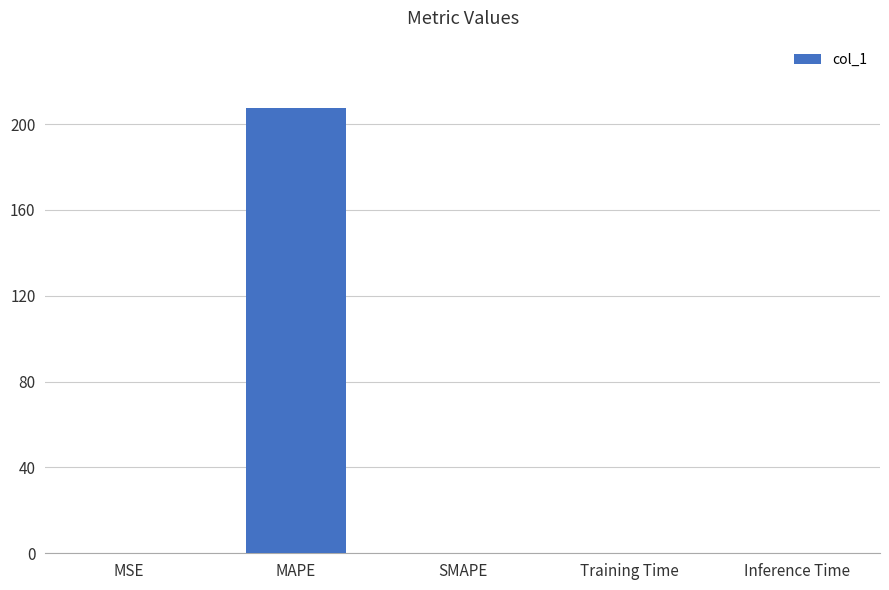

Which label corresponds to the largest value in the chart?

MAPE